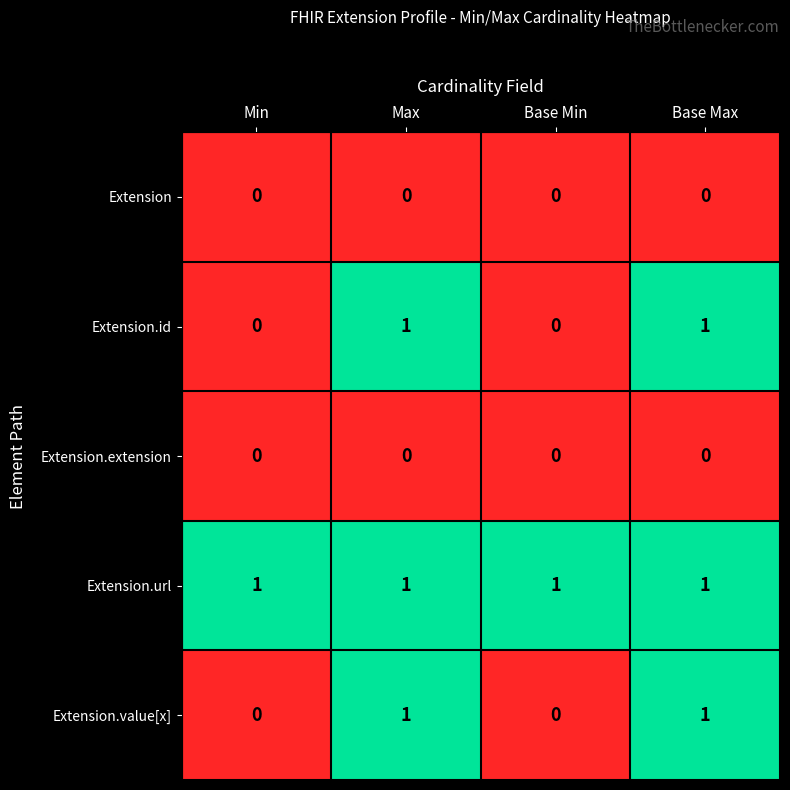

At how many categories does at least one series exceed 0?

4